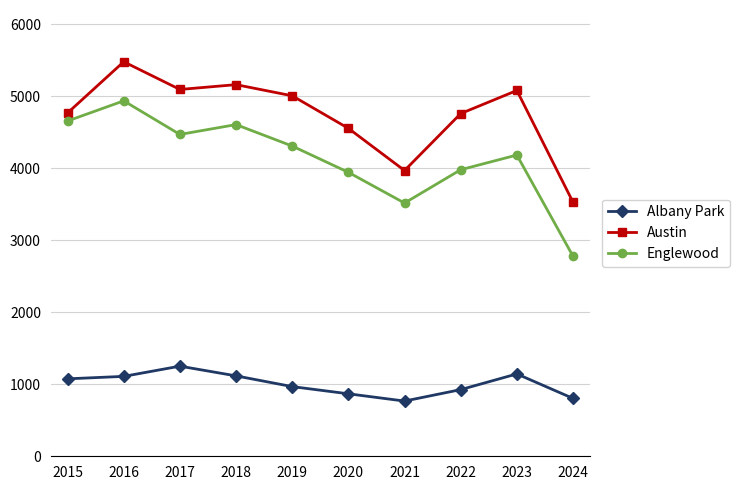

True or false: Austin and Albany Park intersect in this chart.

False